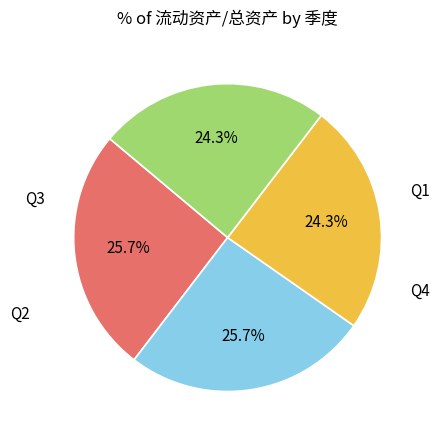

Is there any slice that represents more than half of the pie?

No